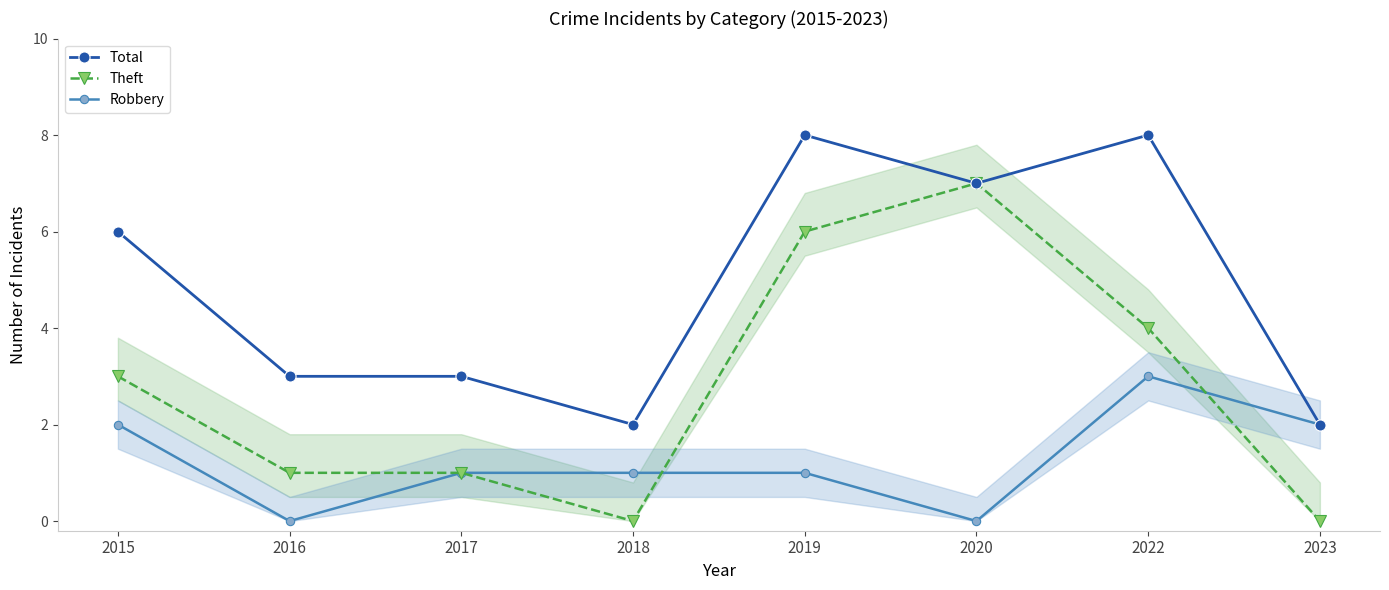

Rank the series at 2017 from highest to lowest value.

Total, Theft, Robbery